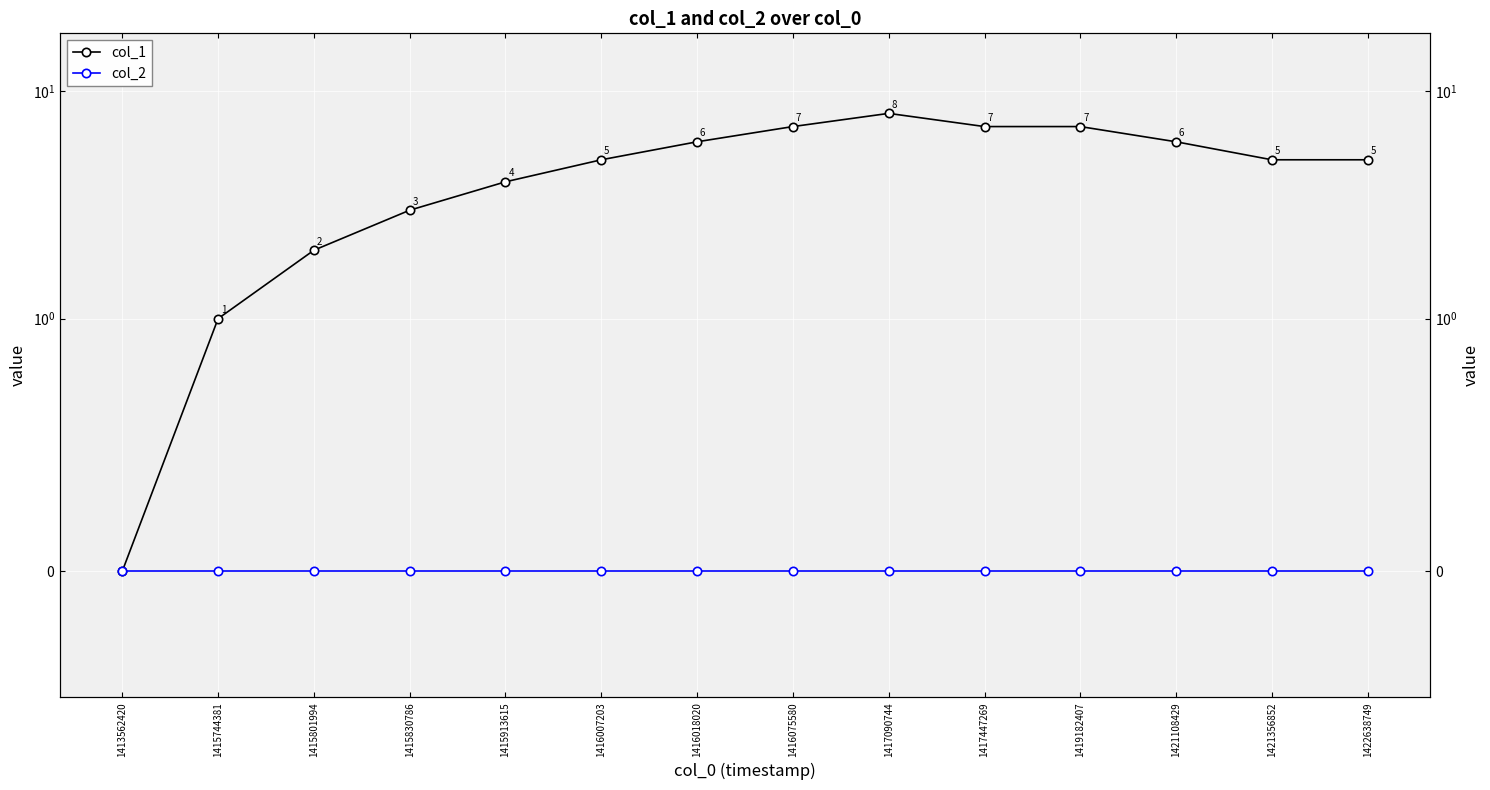

How many categories are shown in the chart?

14